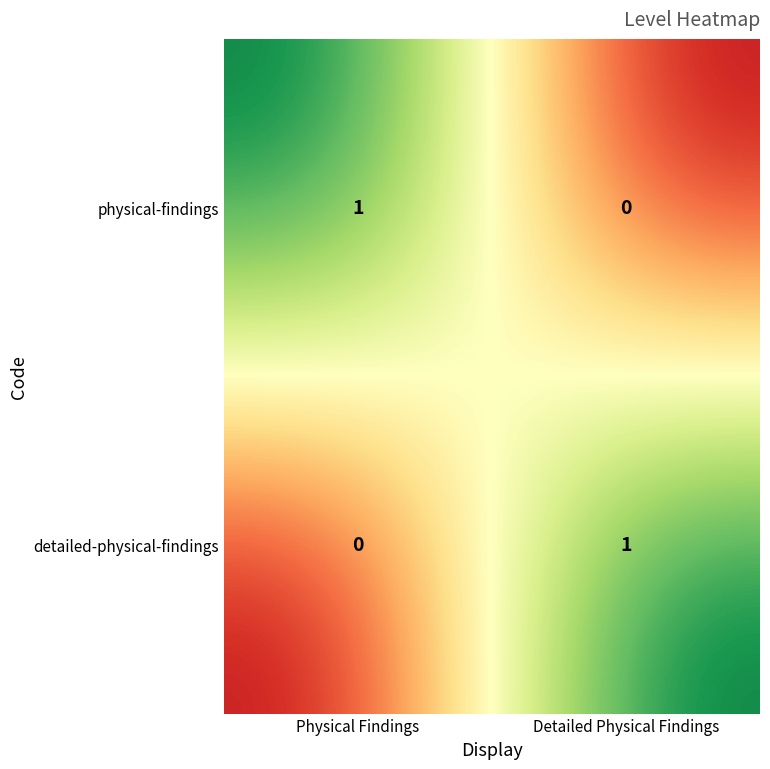

Reading left to right, extract all data points from this chart.

physical-findings: Physical Findings=1	Detailed Physical Findings=0
detailed-physical-findings: Physical Findings=0	Detailed Physical Findings=1